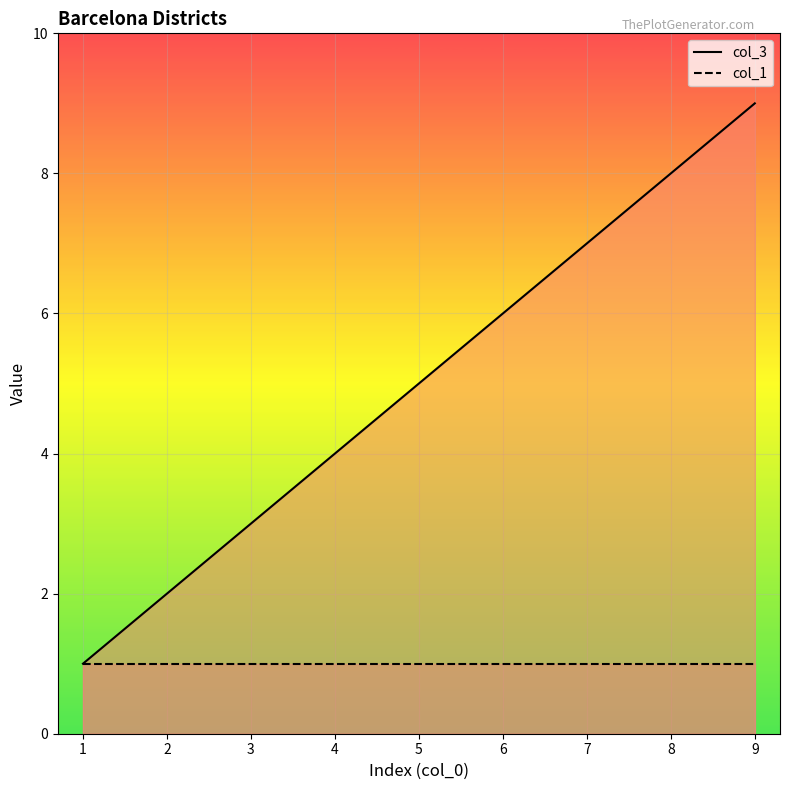

Between 3 and 4, which series saw the biggest shift?

col_3 line